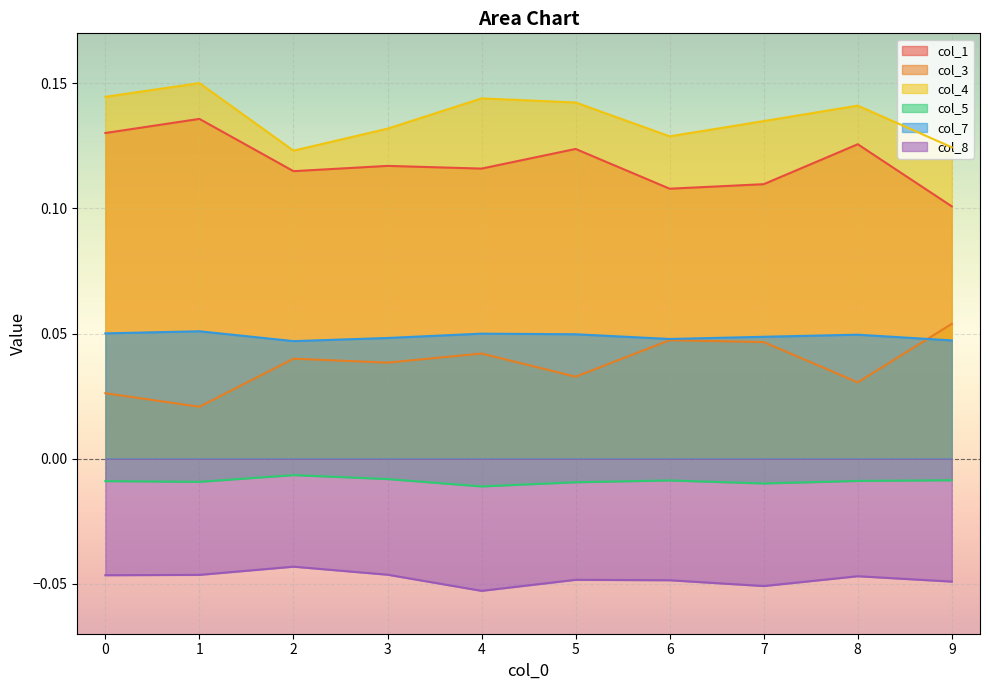

Which category has the lowest value across all series?

4